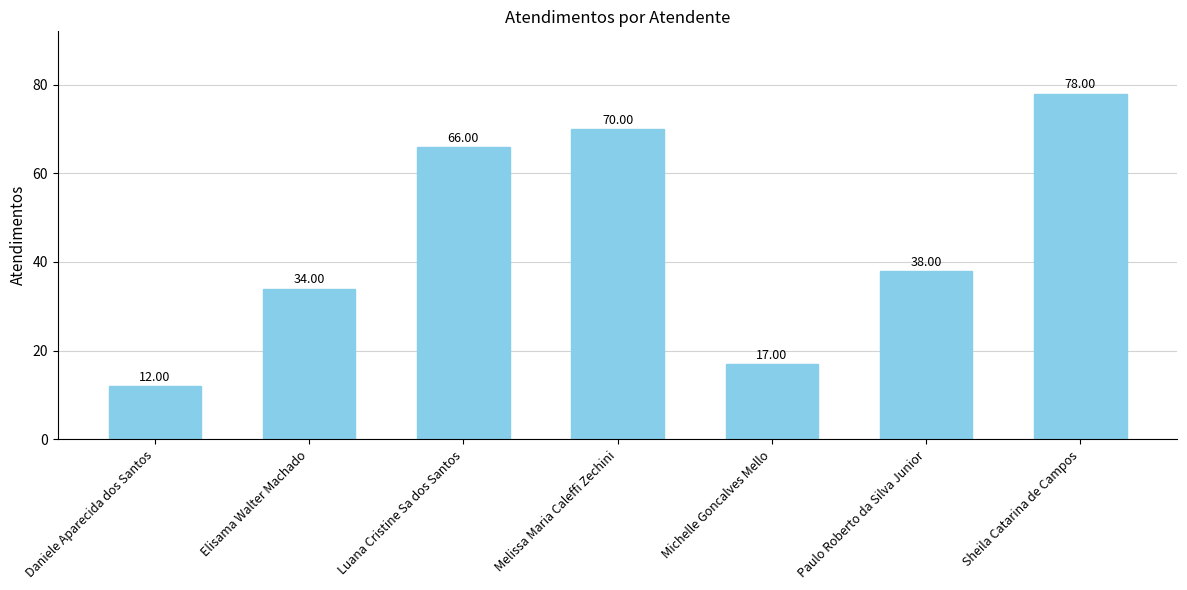

The chart shows a value of 34 at Elisama Walter Machado. True or false?

True